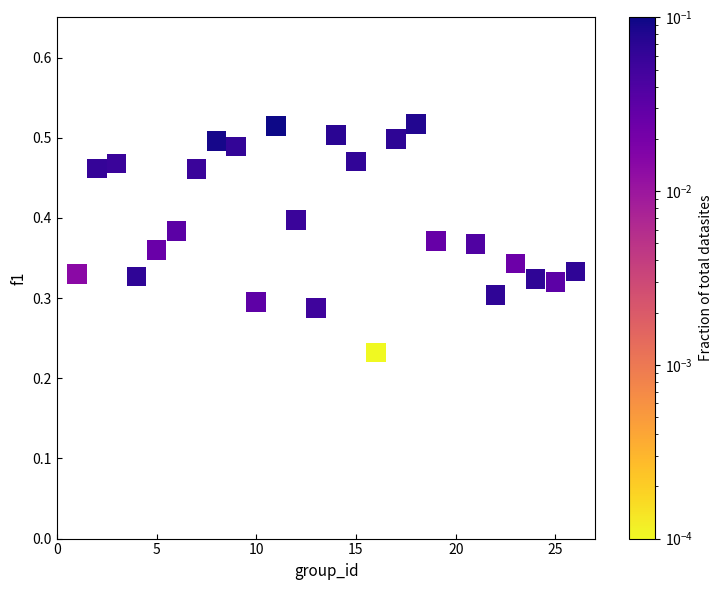

What is the range of X values (max minus min)?

25.0